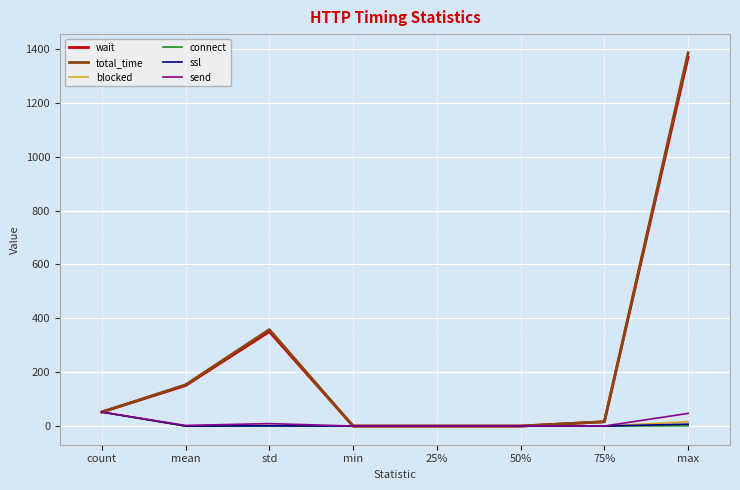

What is the greatest value displayed?

1386.0